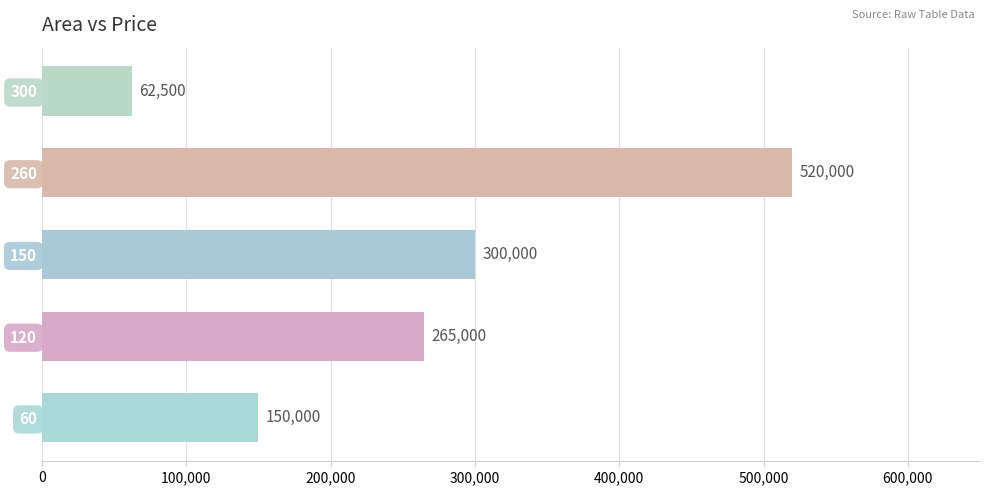

Rank the categories by value from highest to lowest.

260, 150, 120, 60, 300